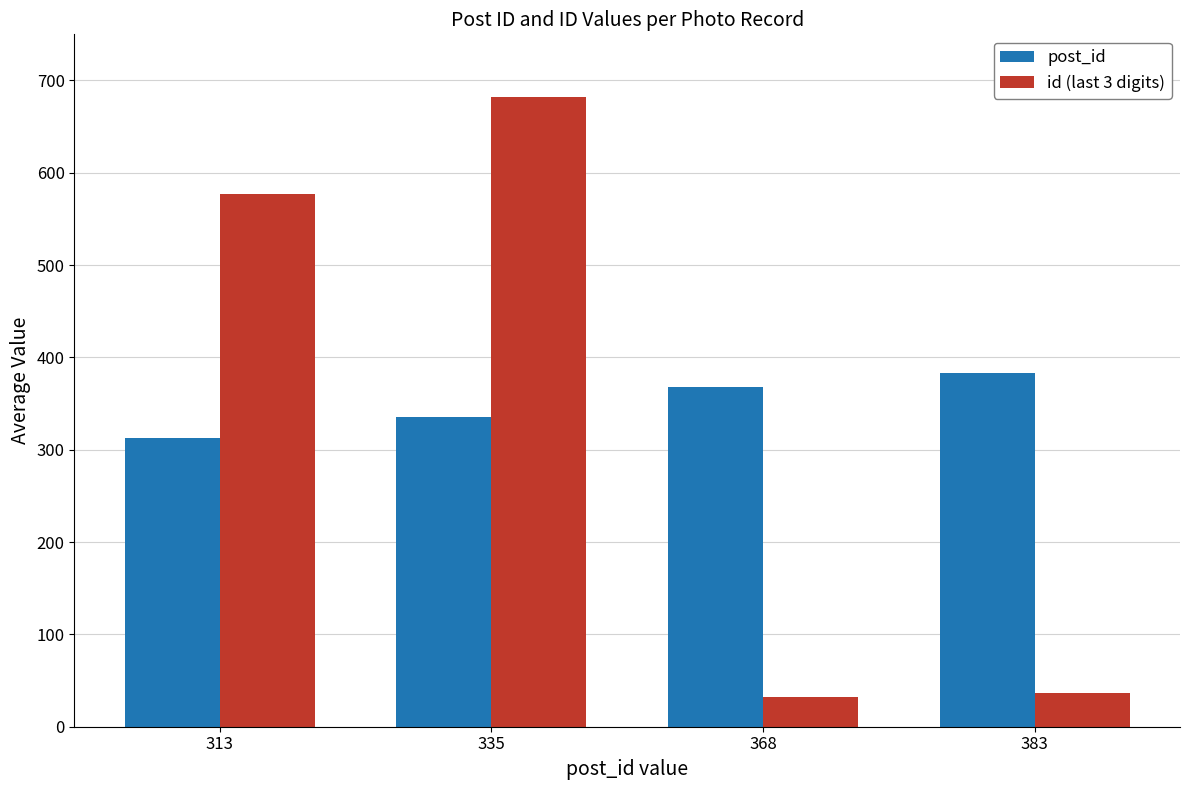

Between 335 and 368, which series saw the biggest shift?

id (last 3 digits)